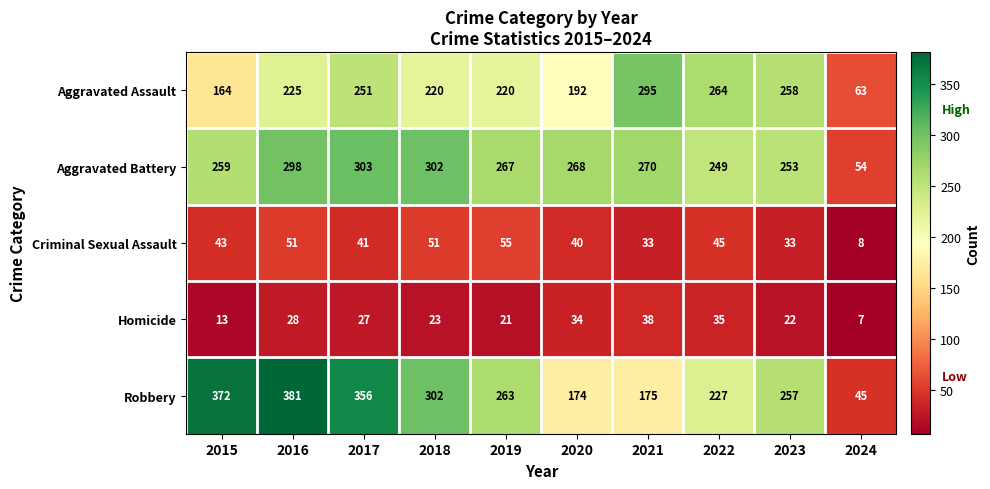

What value does the Aggravated Assault series have at 2019, to the nearest 50?

200